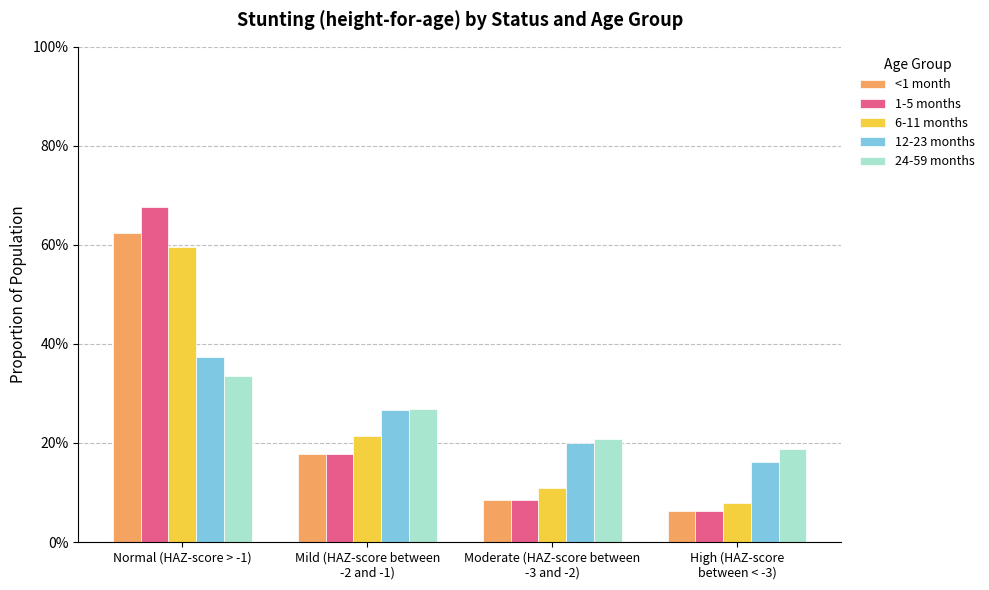

What are all the series names shown in the legend?

<1 month, 1-5 months, 6-11 months, 12-23 months, 24-59 months